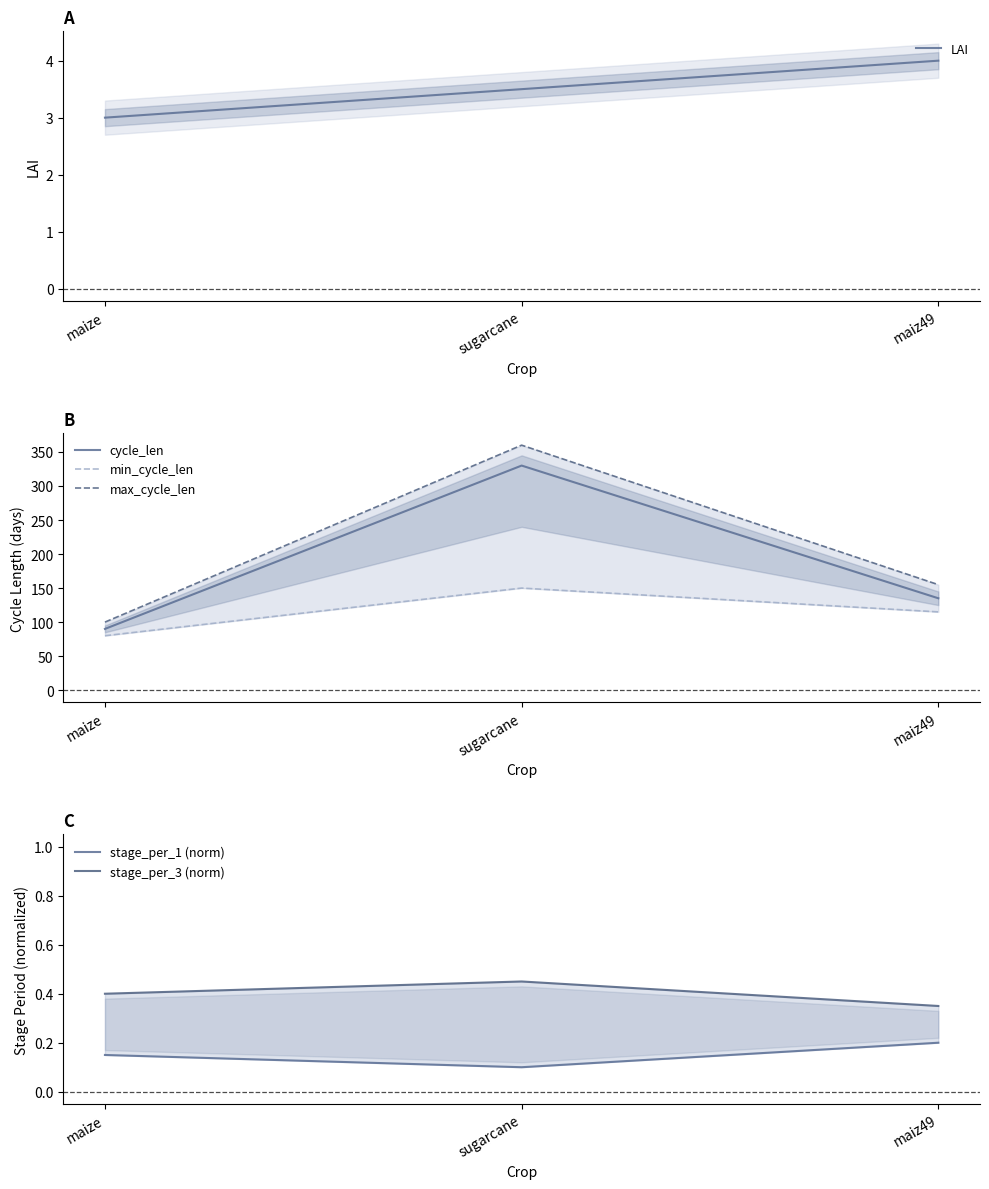

What position from the left is sugarcane?

2